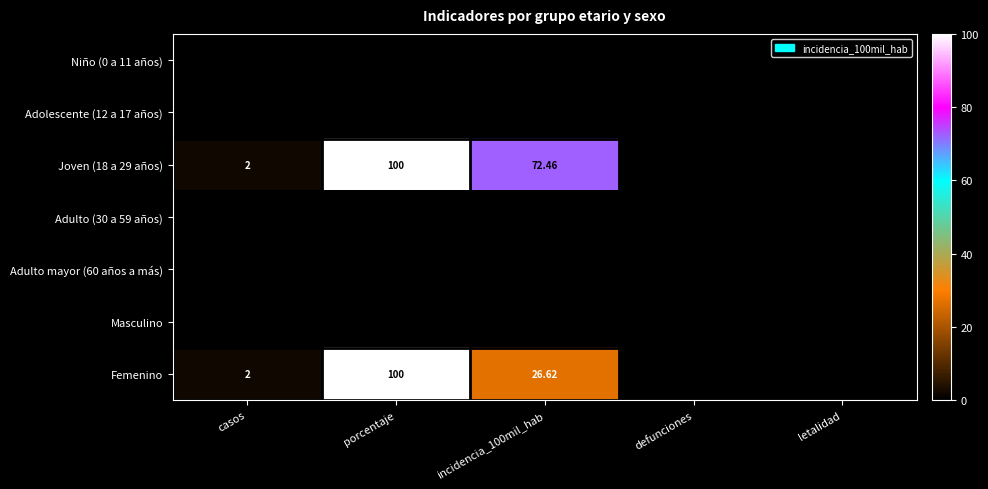

How many categories are shown in the chart?

5